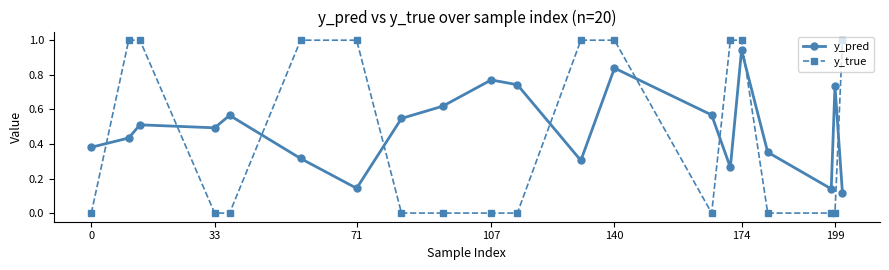

What is the difference between the maximum and minimum values in the y_true series?

1.0